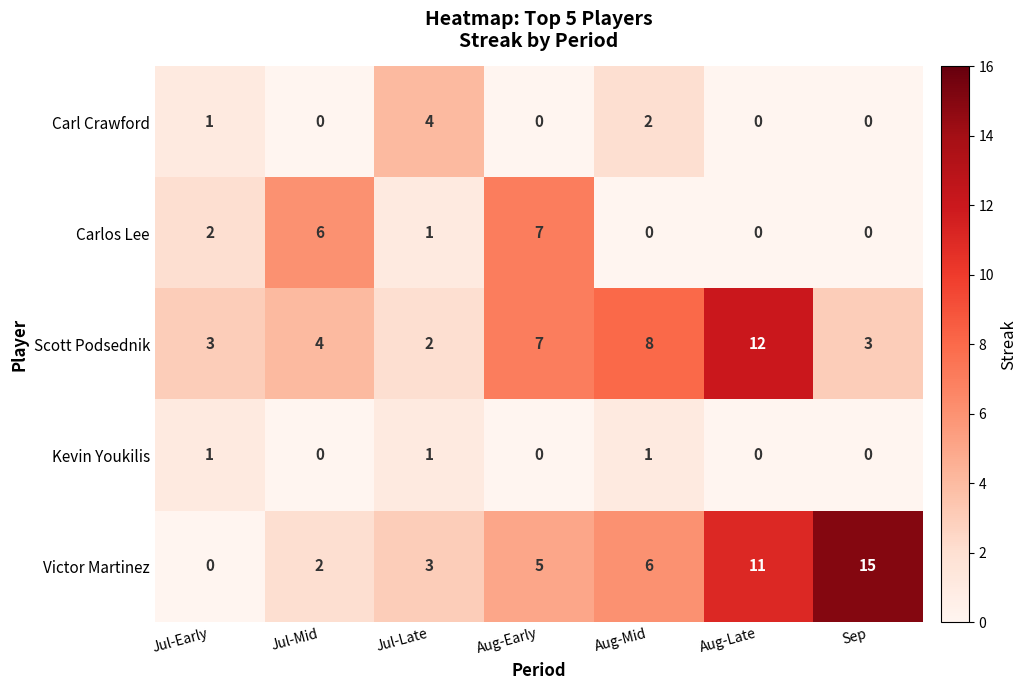

How many data points does each series have?

7